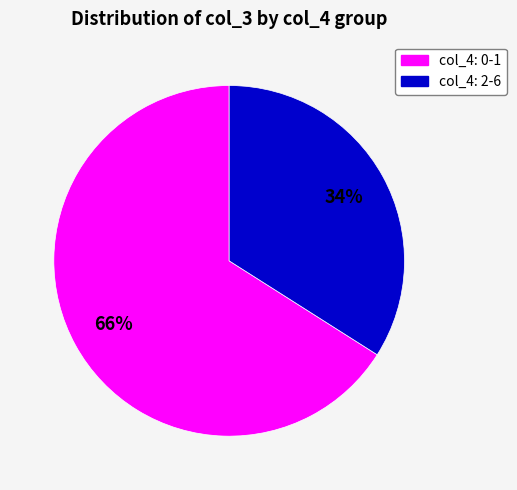

How many segments does this pie chart have?

2